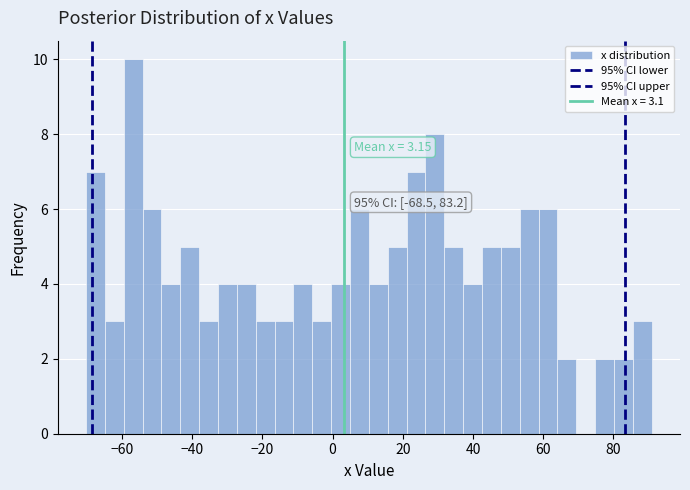

Read against the x-axis, roughly where is the centre of the tallest bar?

-56